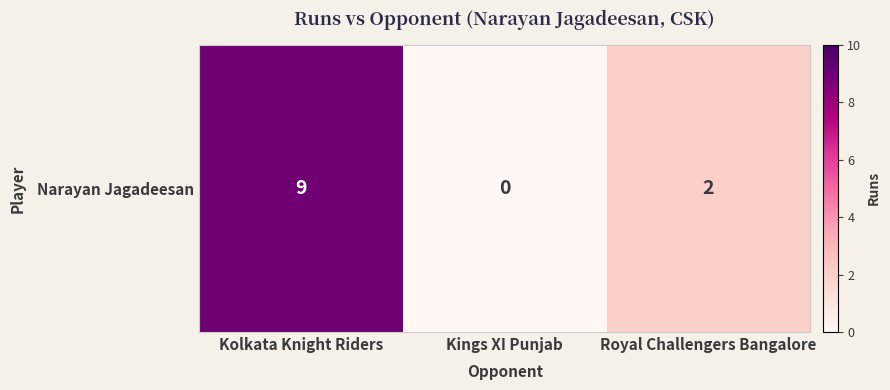

Reading left to right, extract all data points from this chart.

Kolkata Knight Riders=9	Kings XI Punjab=0	Royal Challengers Bangalore=2